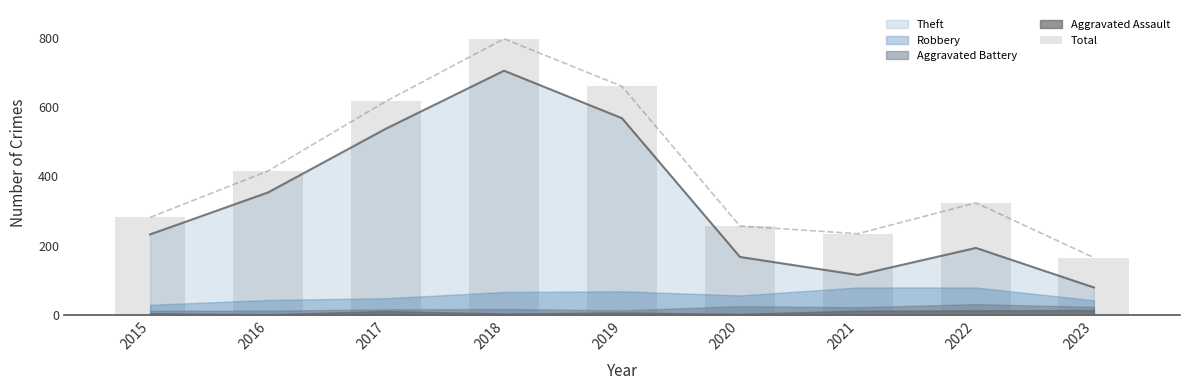

List the labels in order of value, largest first.

2018, 2019, 2017, 2016, 2022, 2015, 2020, 2021, 2023